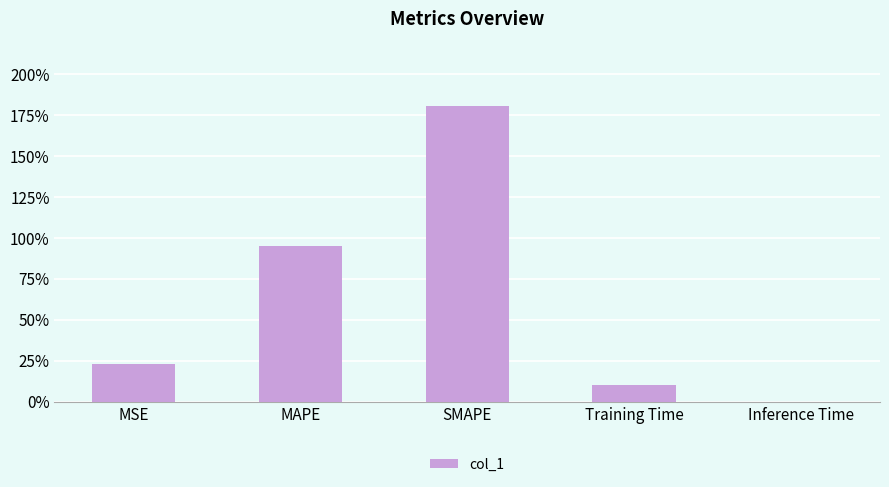

What is the change in value from MAPE to Training Time?

-0.8